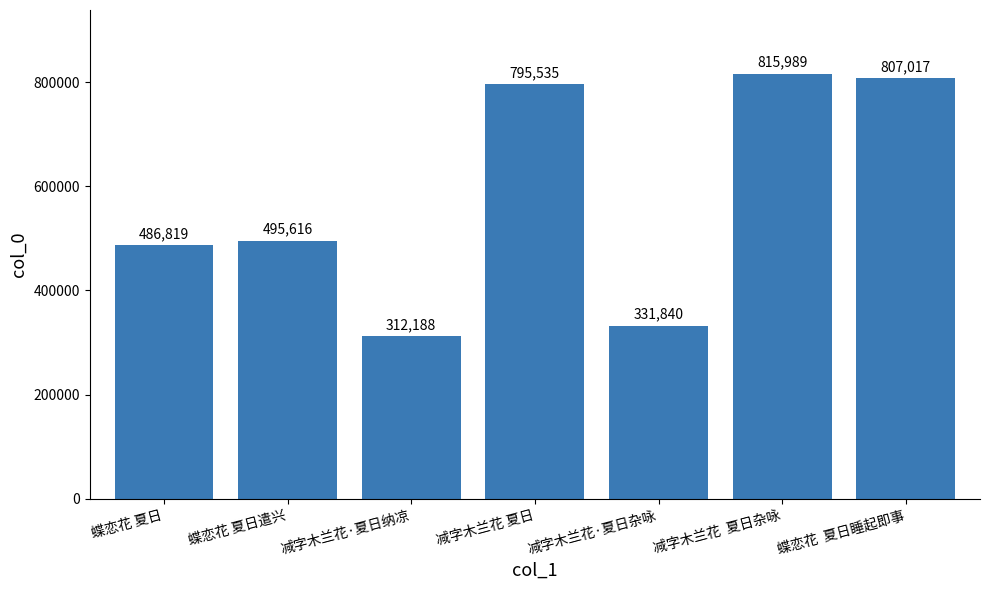

What is the difference between the values at 蝶恋花 夏日 and 减字木兰花  夏日杂咏?

329170